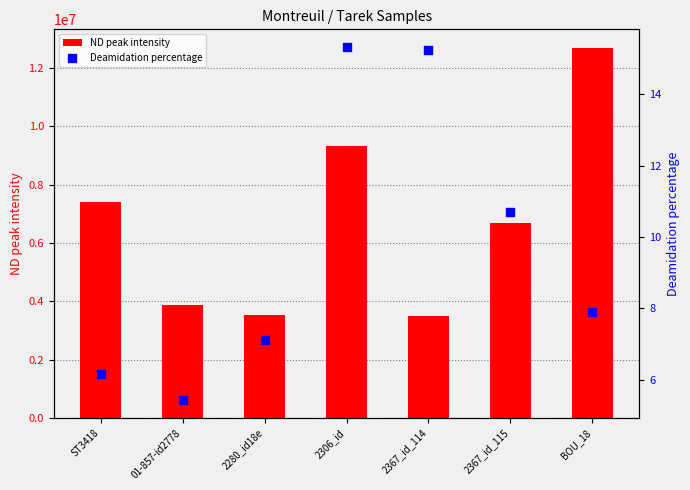

Which series has the largest Y range (max minus min)?

ND peak intensity